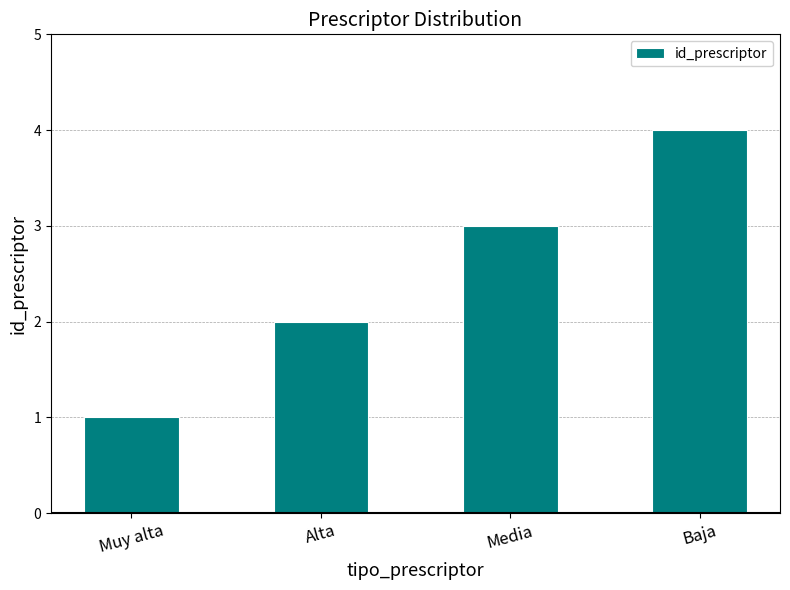

What is the greatest value displayed?

4